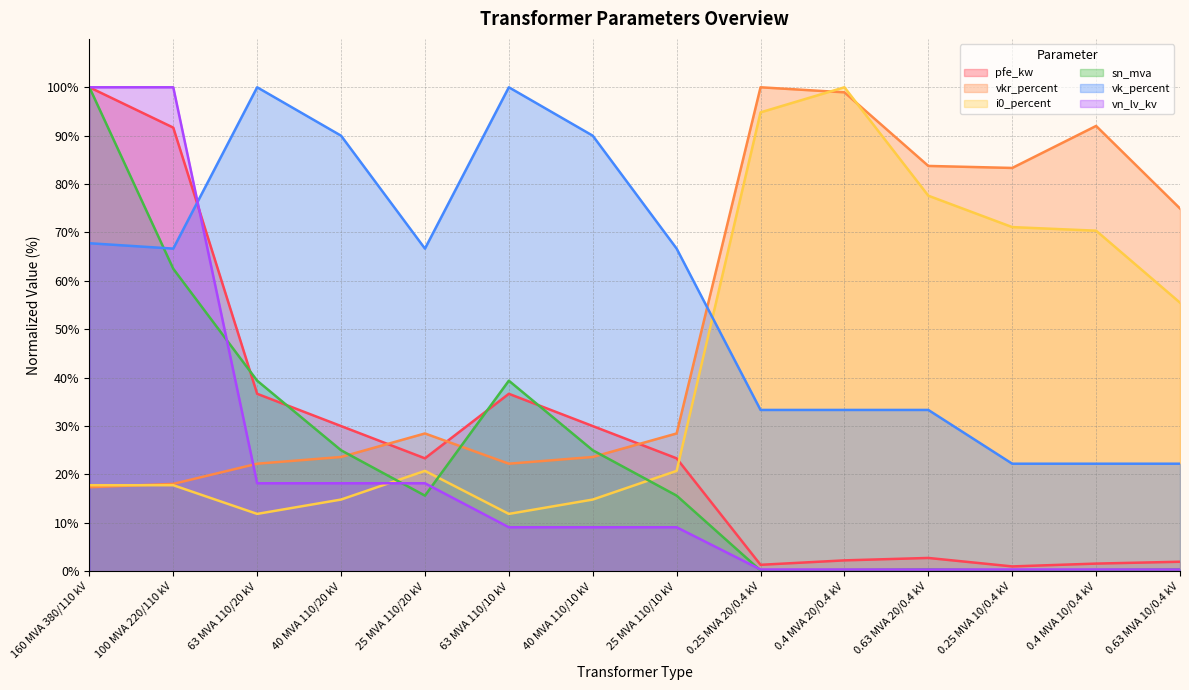

Where does the vn_lv_kv series first go above 9?

160 MVA 380/110 kV